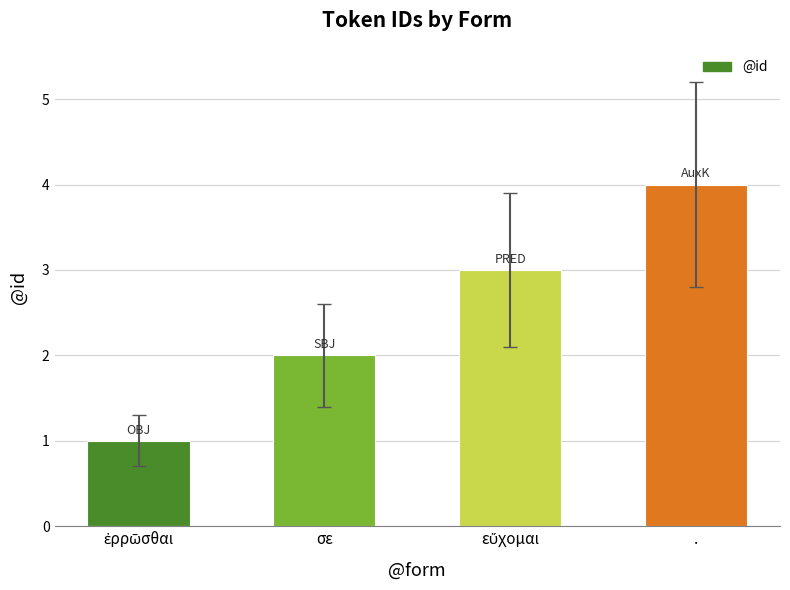

What is the label of the 3rd bar from the right?

σε